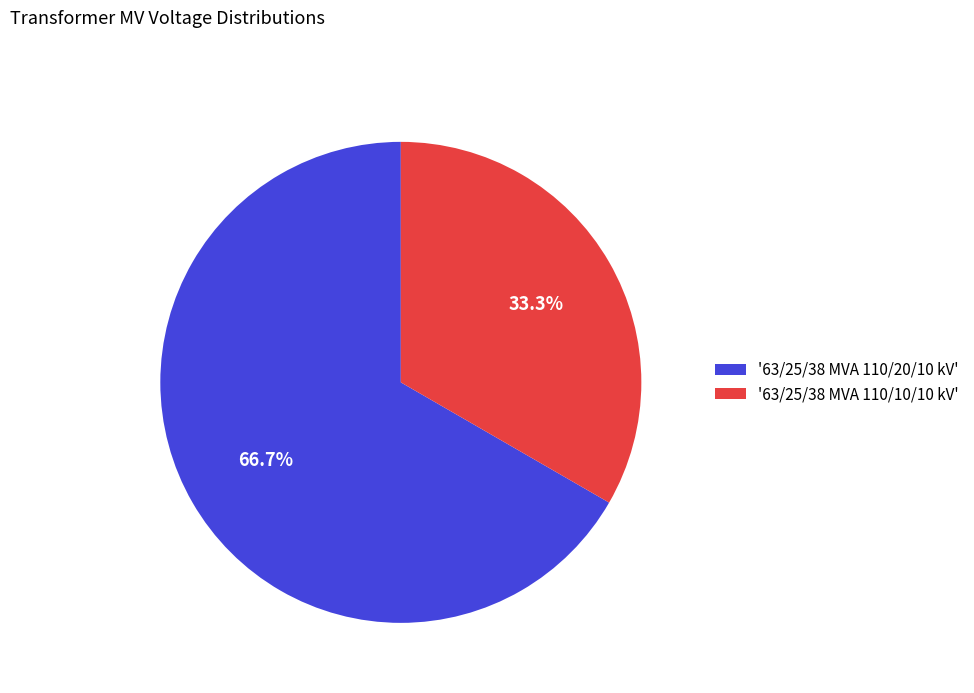

Count the number of slices in the pie.

2